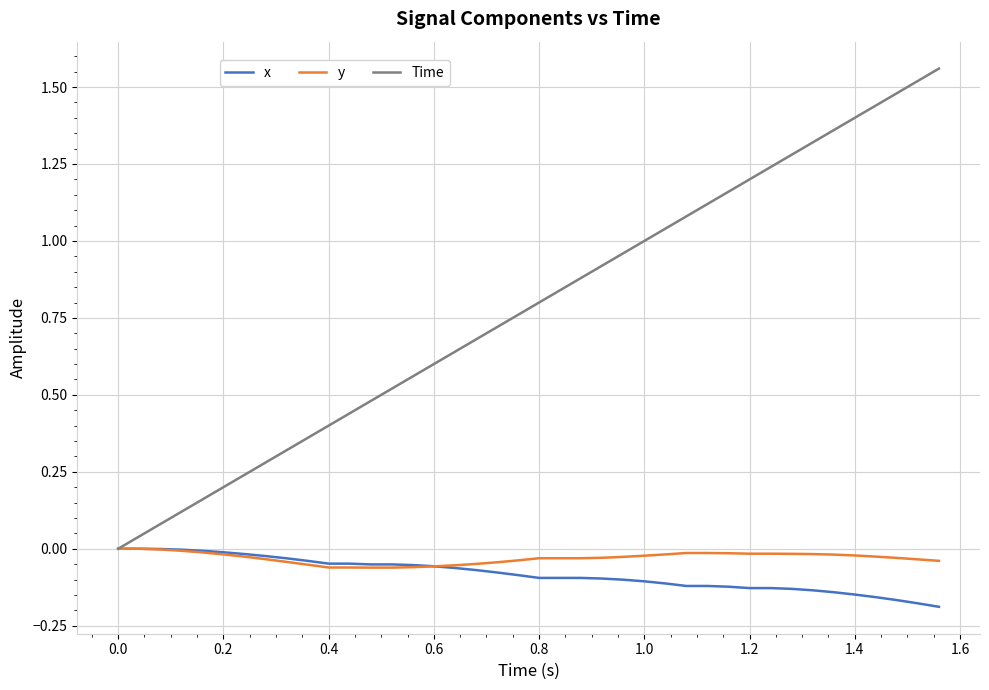

Which series has the widest spread of values?

Time